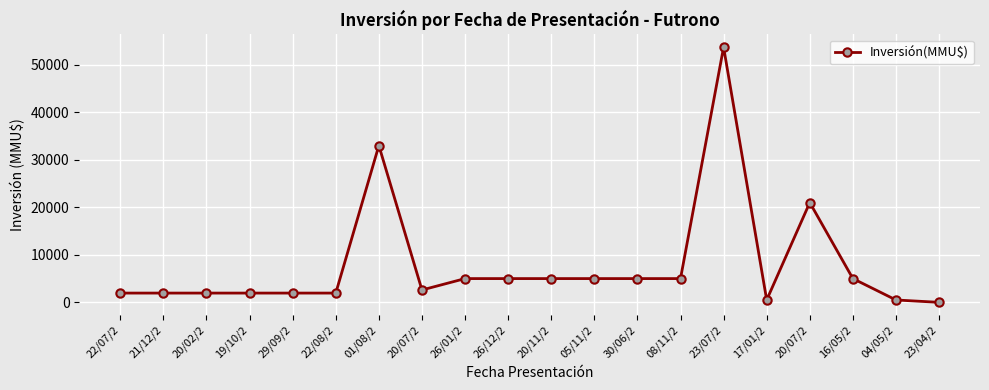

Which category has the highest value across all series?

23/07/2